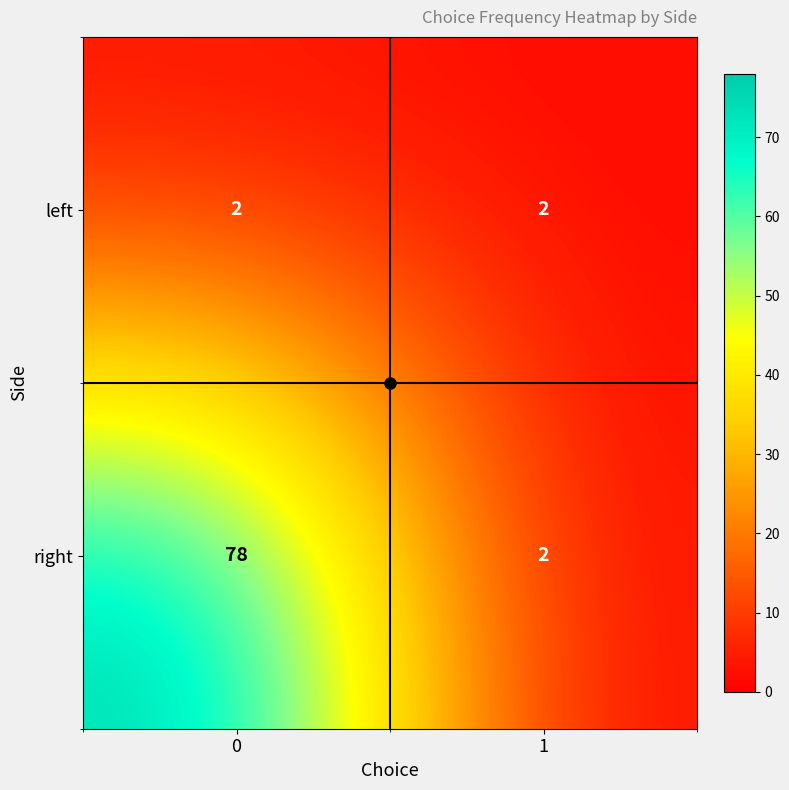

Rank the series at 0 from highest to lowest value.

right, left